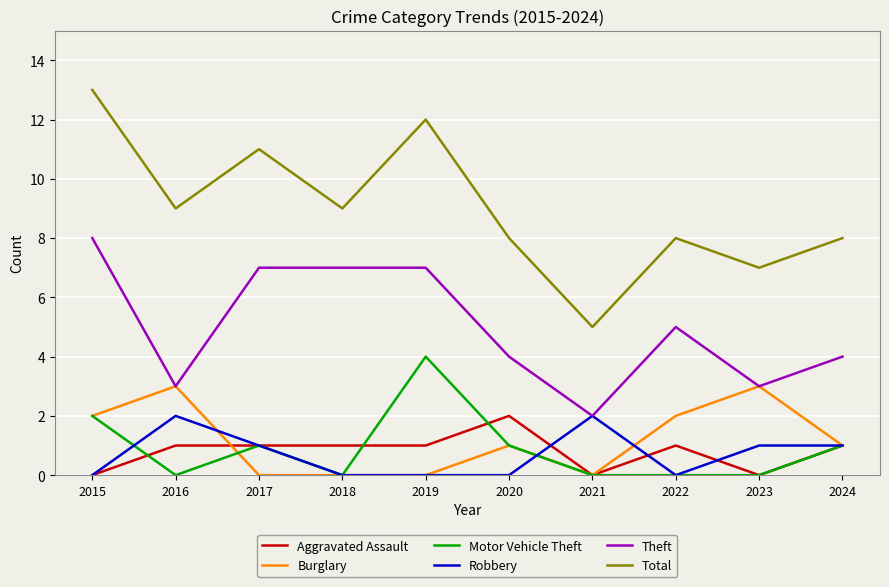

How many distinct data groups are displayed?

6